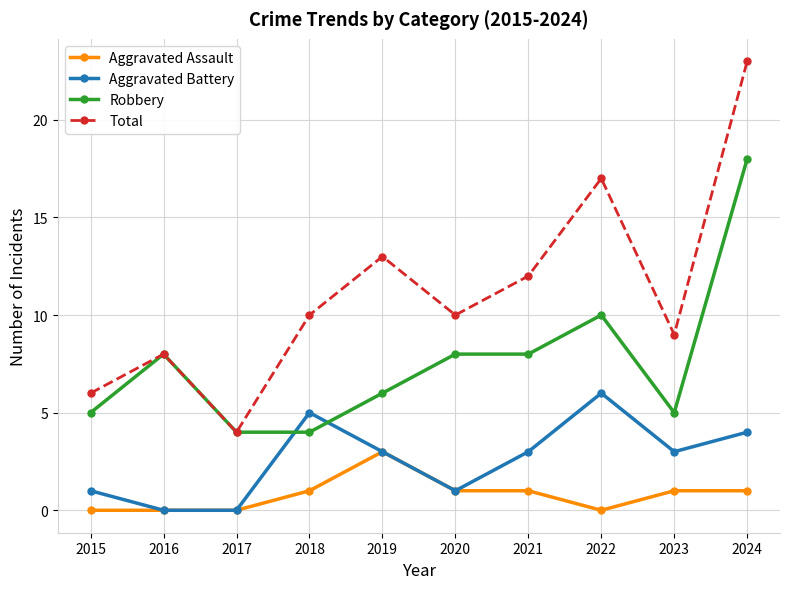

Where is the first local maximum for Total?

2016